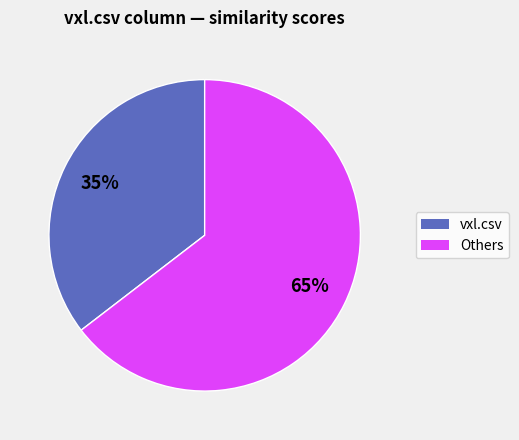

Count the number of slices in the pie.

2